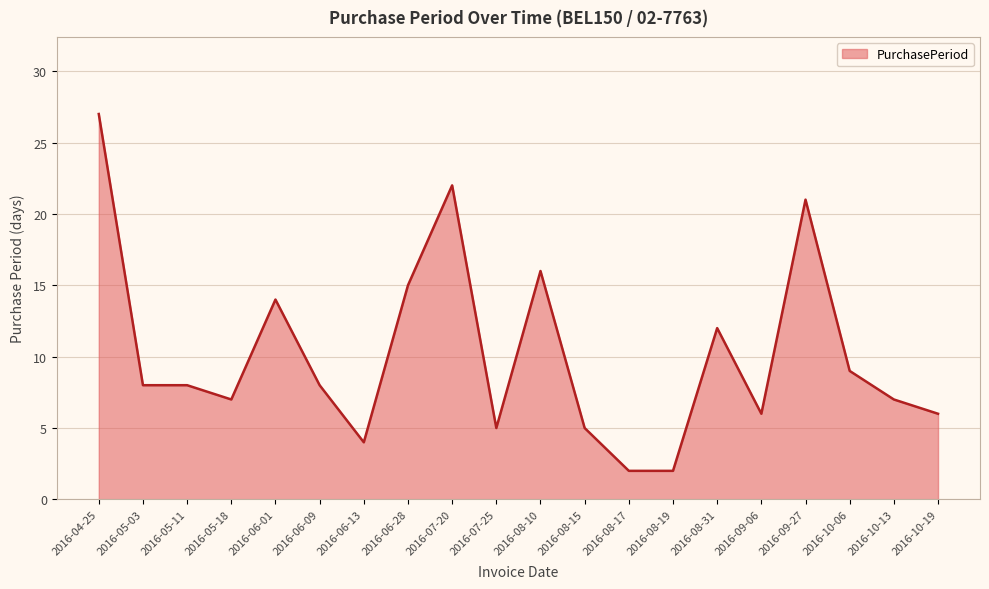

At which label does the data first exceed 8?

2016-04-25